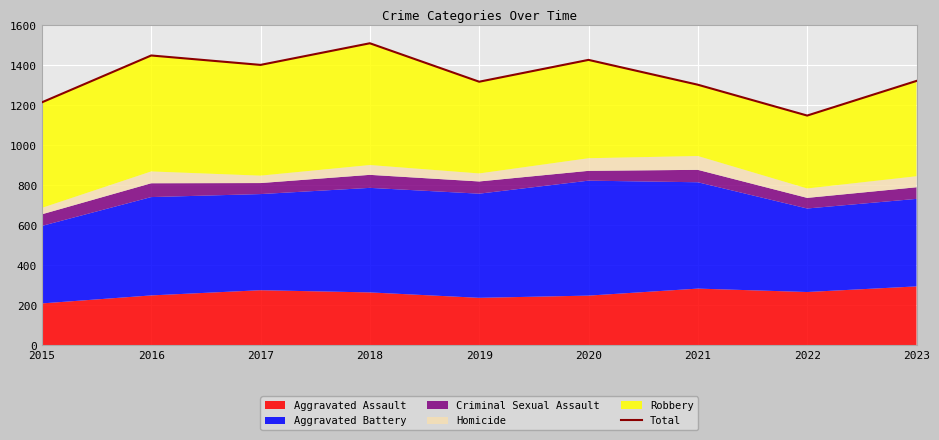

Between 2021 and 2023, which is larger?

2023